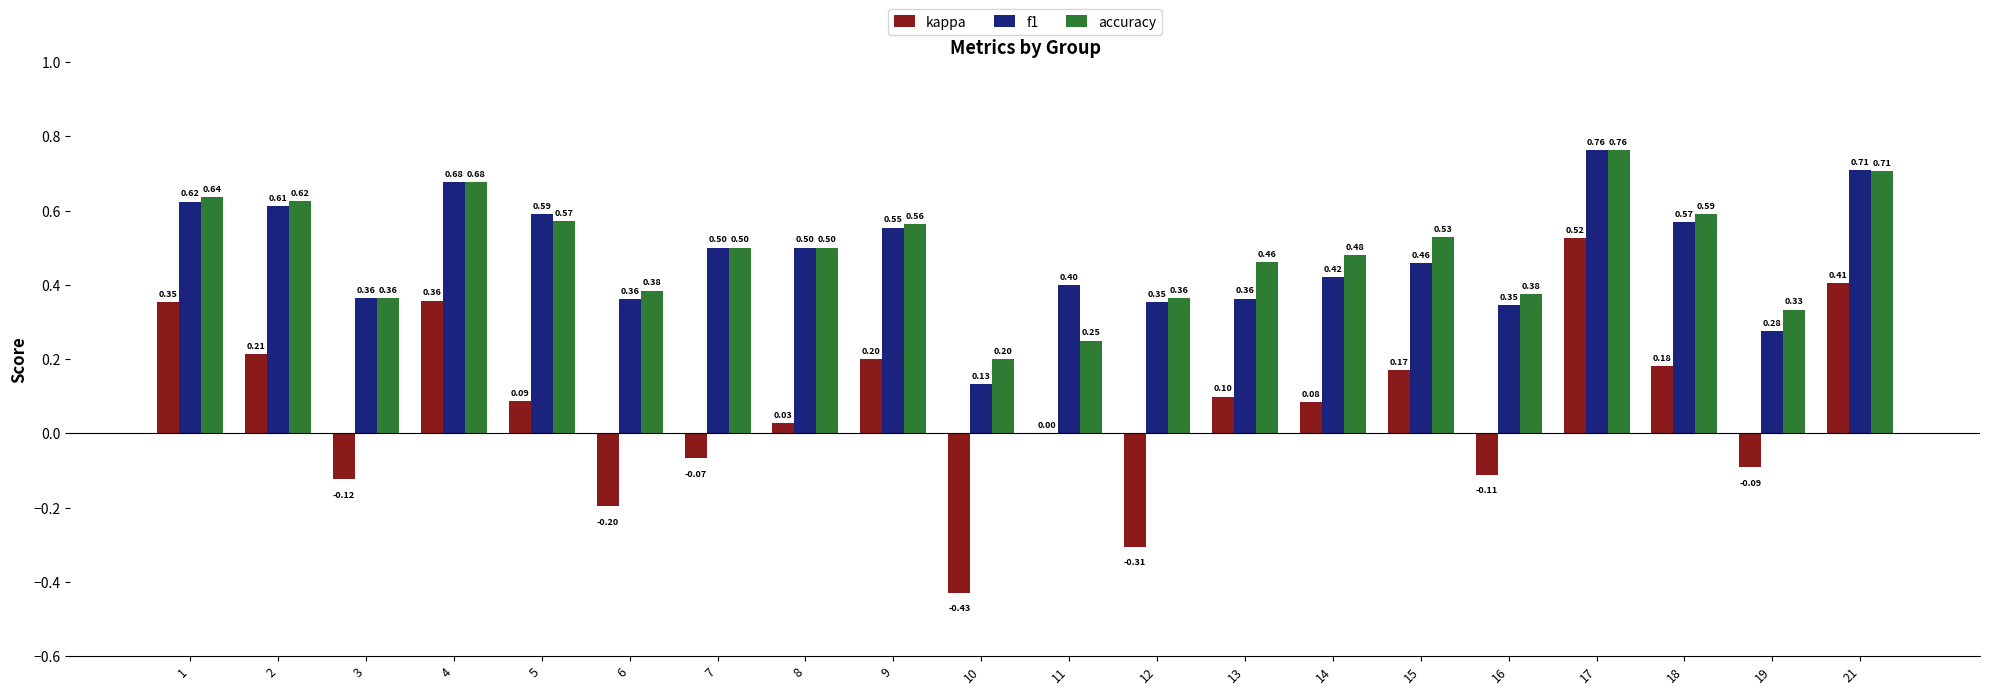

Which label corresponds to the largest value in the chart?

17